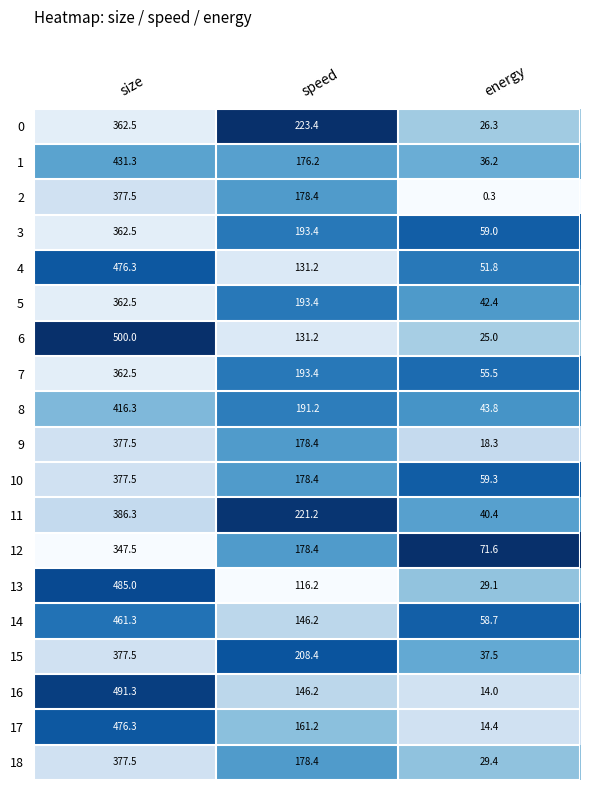

The value of 2 at size is 526.9. True or false?

False